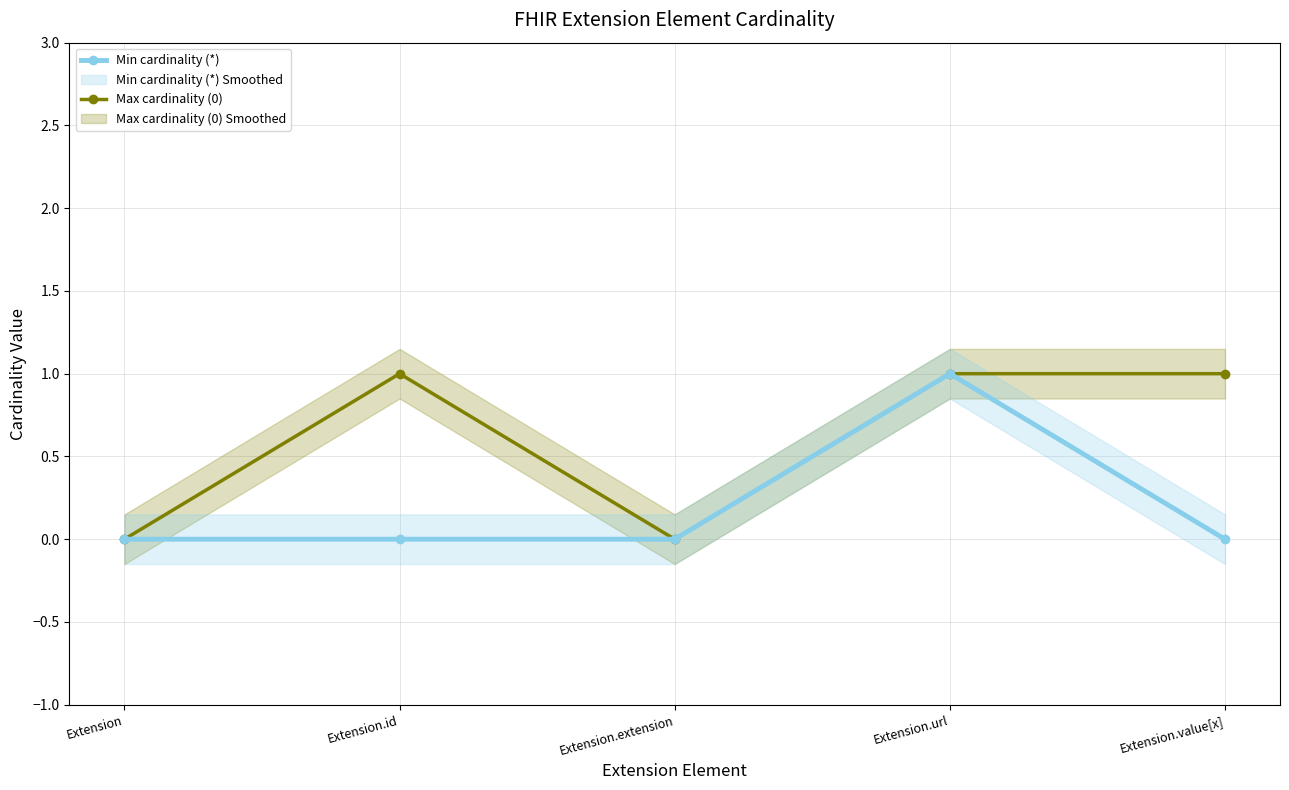

How many data points in Min cardinality (*) are above 0?

1